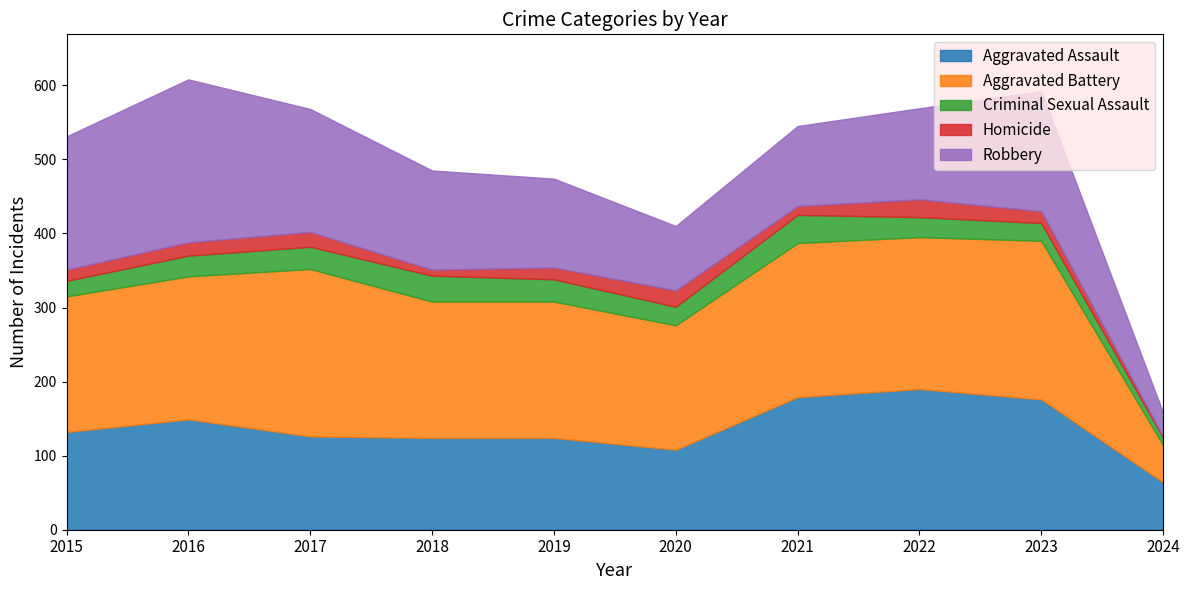

Where is the first local maximum for Robbery?

2016